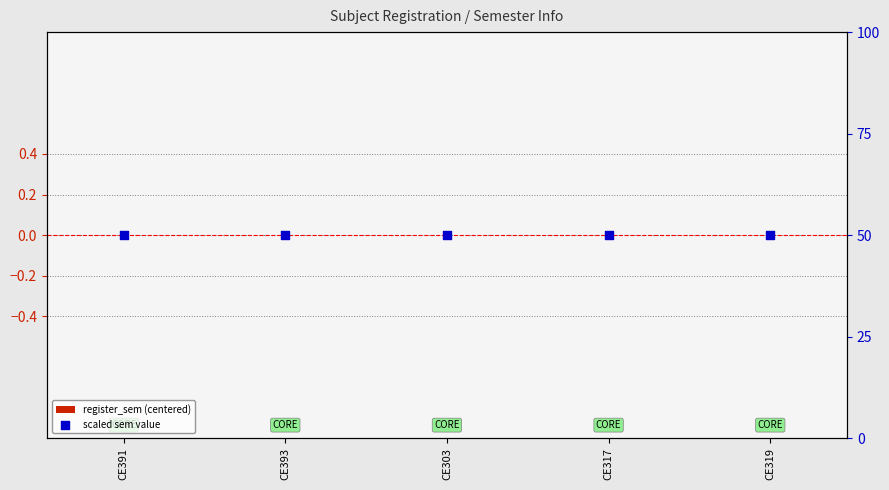

Which series contains the lowest Y value?

register_sem (centered)